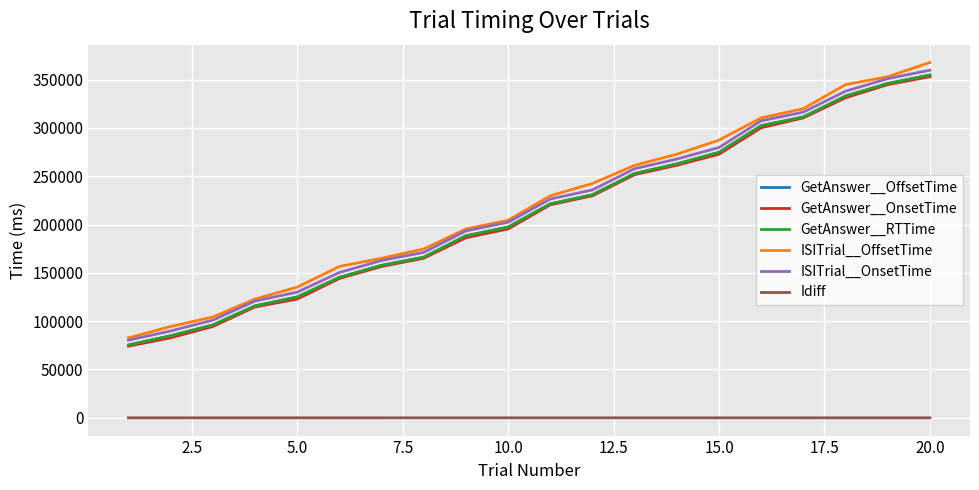

Does the chart display data point markers on the line(s)?

No